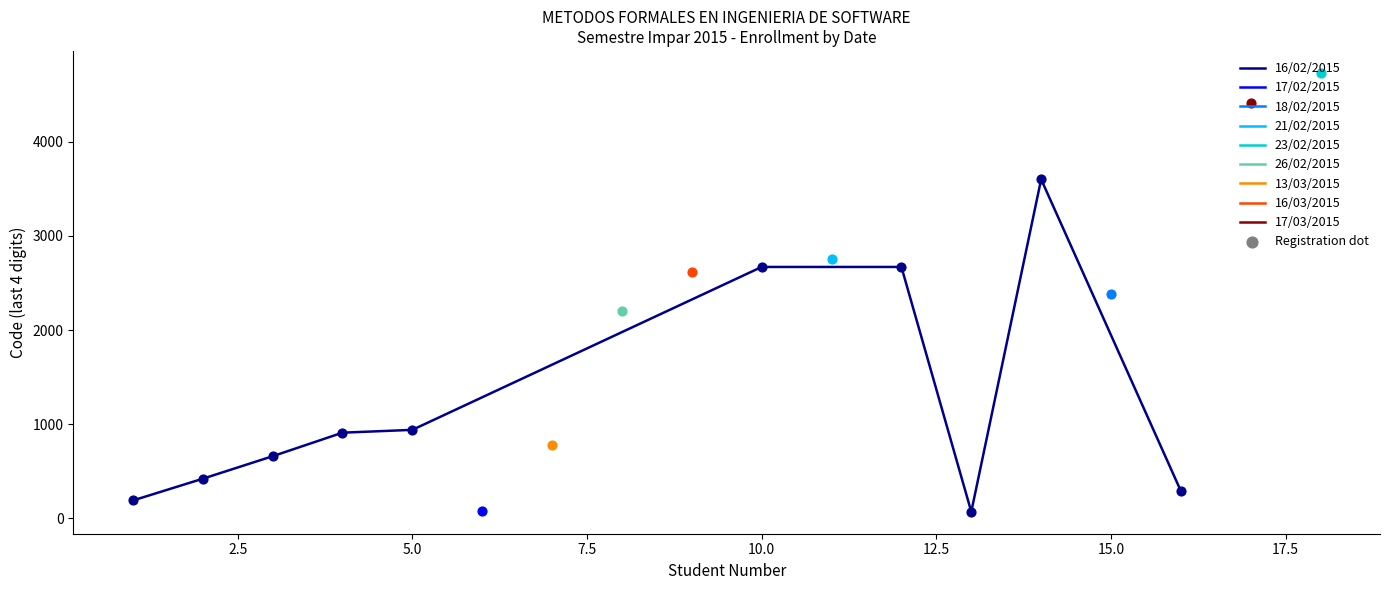

What is the highest value of the 16/02/2015 series?

3602